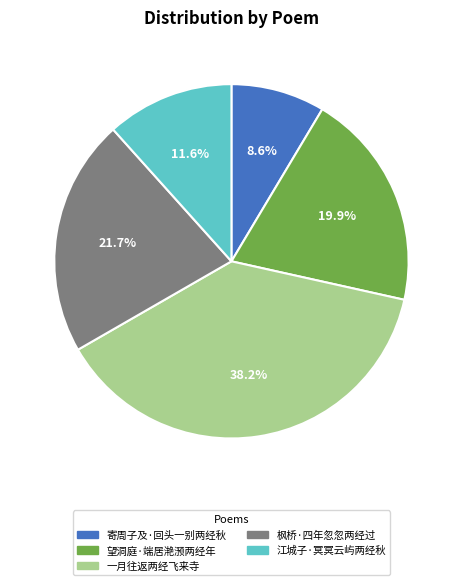

Is it true that 寄周子及·回头一别两经秋 is 1% of the pie?

False